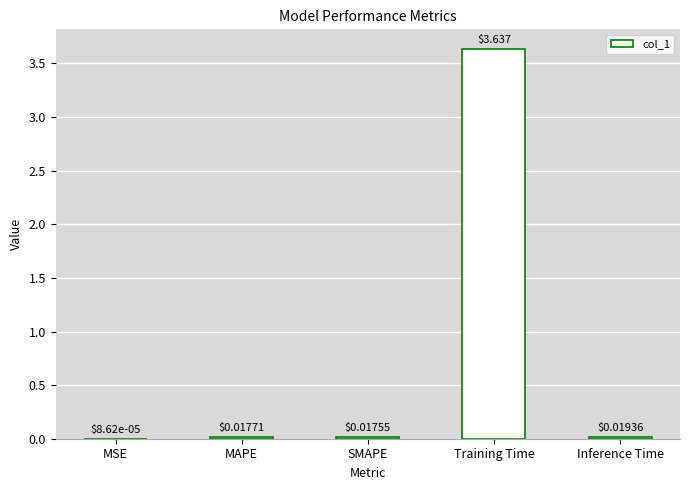

What is the sum of all values?

3.7